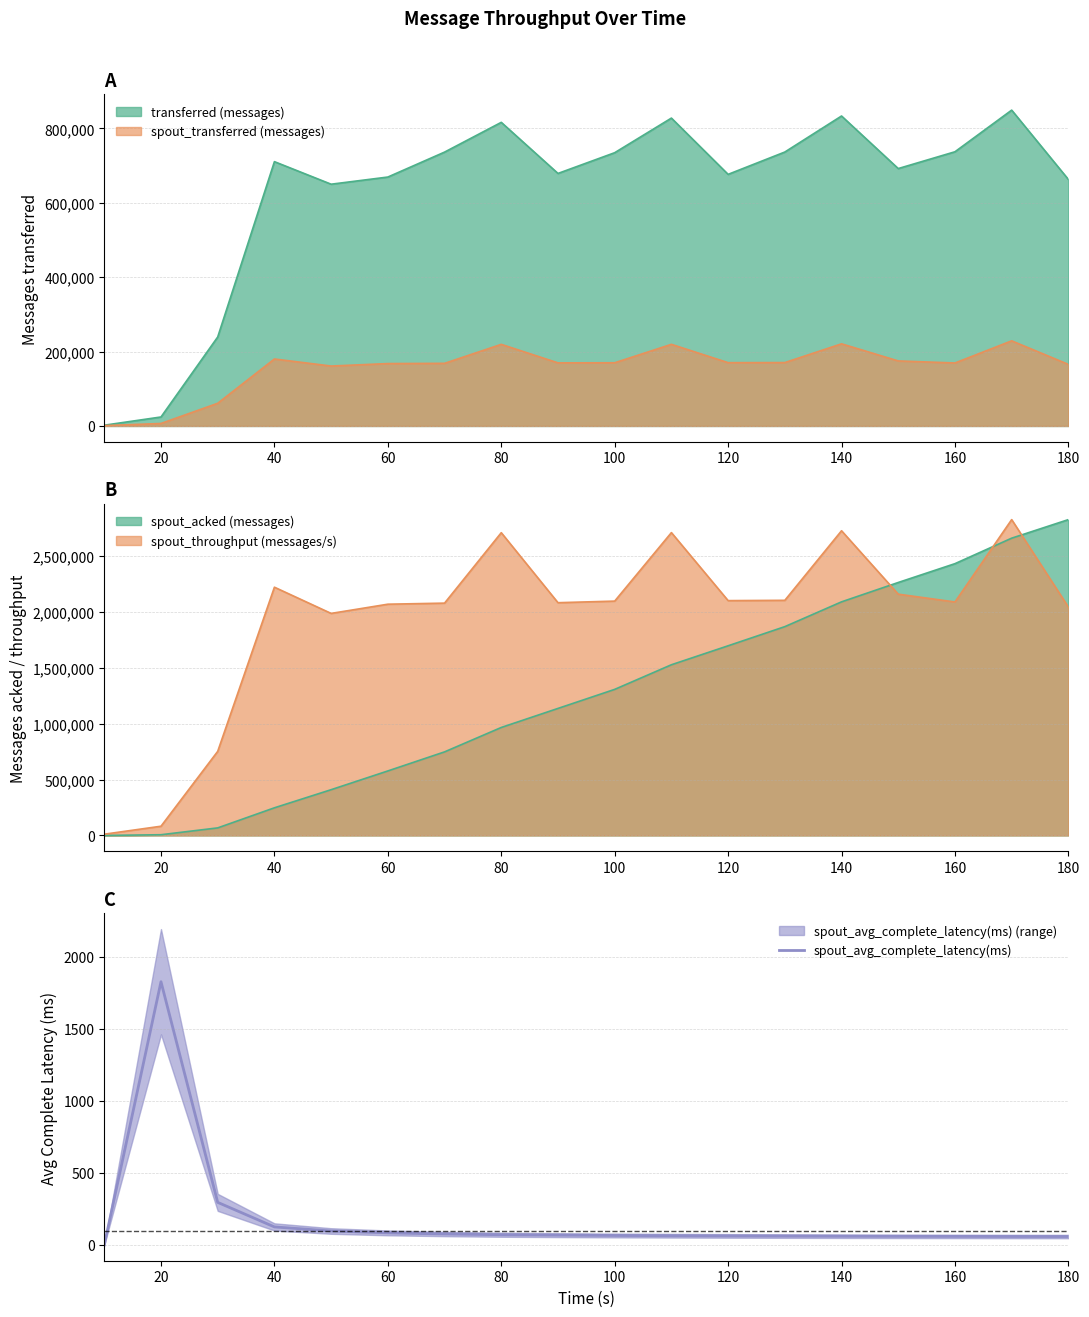

At which category does the data reach its first local peak?

20